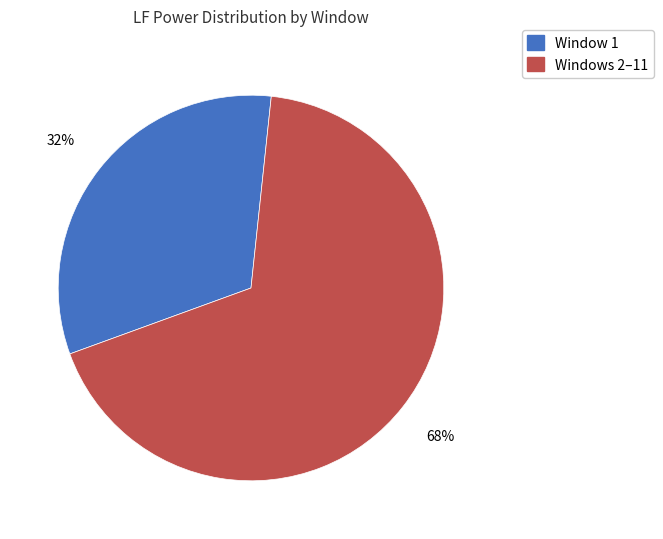

Is there a majority slice in this chart?

Yes